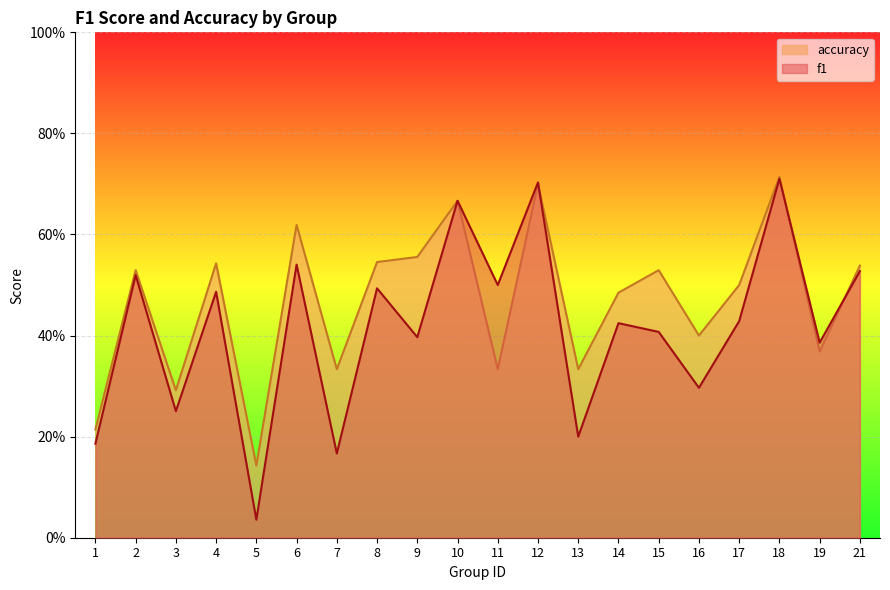

Rank the categories by accuracy value from highest to lowest.

18, 12, 10, 6, 9, 8, 4, 21, 2, 15, 17, 14, 16, 19, 7, 11, 13, 3, 1, 5